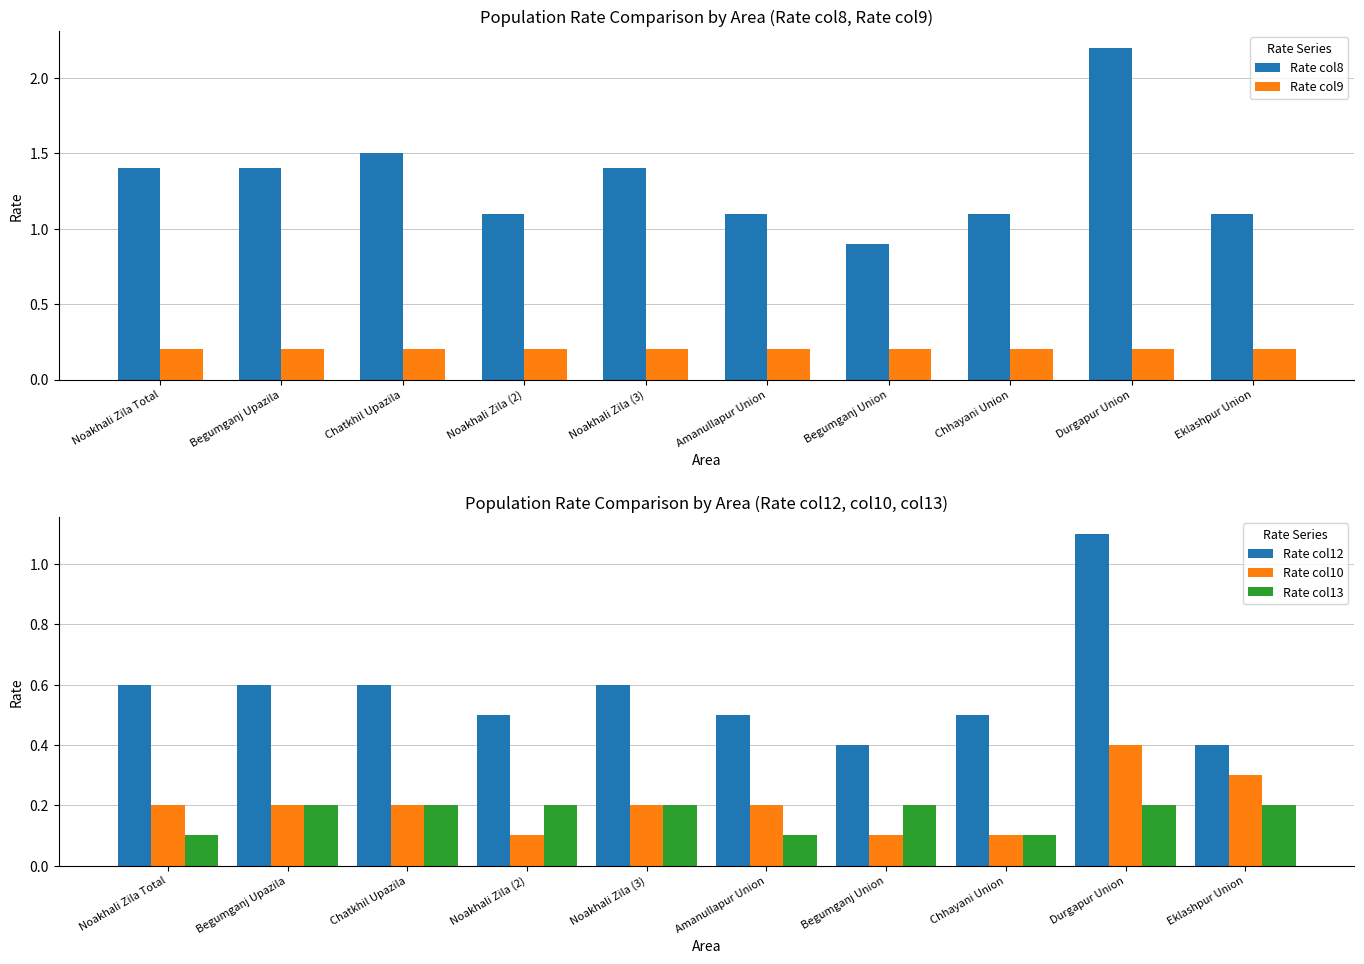

Reading right to left, what are all the values shown in this chart?

Rate col8: Eklashpur Union=1.1	Durgapur Union=2.2	Chhayani Union=1.1	Begumganj Union=0.9	Amanullapur Union=1.1	Noakhali Zila (3)=1.4	Noakhali Zila (2)=1.1	Chatkhil Upazila=1.5	Begumganj Upazila=1.4	Noakhali Zila Total=1.4
Rate col9: Eklashpur Union=0.2	Durgapur Union=0.2	Chhayani Union=0.2	Begumganj Union=0.2	Amanullapur Union=0.2	Noakhali Zila (3)=0.2	Noakhali Zila (2)=0.2	Chatkhil Upazila=0.2	Begumganj Upazila=0.2	Noakhali Zila Total=0.2
Rate col12: Eklashpur Union=0.4	Durgapur Union=1.1	Chhayani Union=0.5	Begumganj Union=0.4	Amanullapur Union=0.5	Noakhali Zila (3)=0.6	Noakhali Zila (2)=0.5	Chatkhil Upazila=0.6	Begumganj Upazila=0.6	Noakhali Zila Total=0.6
Rate col10: Eklashpur Union=0.3	Durgapur Union=0.4	Chhayani Union=0.1	Begumganj Union=0.1	Amanullapur Union=0.2	Noakhali Zila (3)=0.2	Noakhali Zila (2)=0.1	Chatkhil Upazila=0.2	Begumganj Upazila=0.2	Noakhali Zila Total=0.2
Rate col13: Eklashpur Union=0.2	Durgapur Union=0.2	Chhayani Union=0.1	Begumganj Union=0.2	Amanullapur Union=0.1	Noakhali Zila (3)=0.2	Noakhali Zila (2)=0.2	Chatkhil Upazila=0.2	Begumganj Upazila=0.2	Noakhali Zila Total=0.1